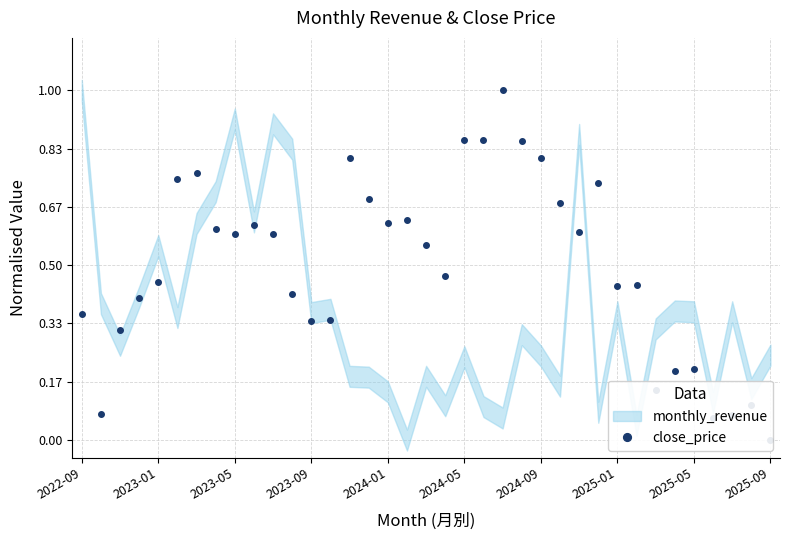

Is it true that the value at 11 is 0.4?

True